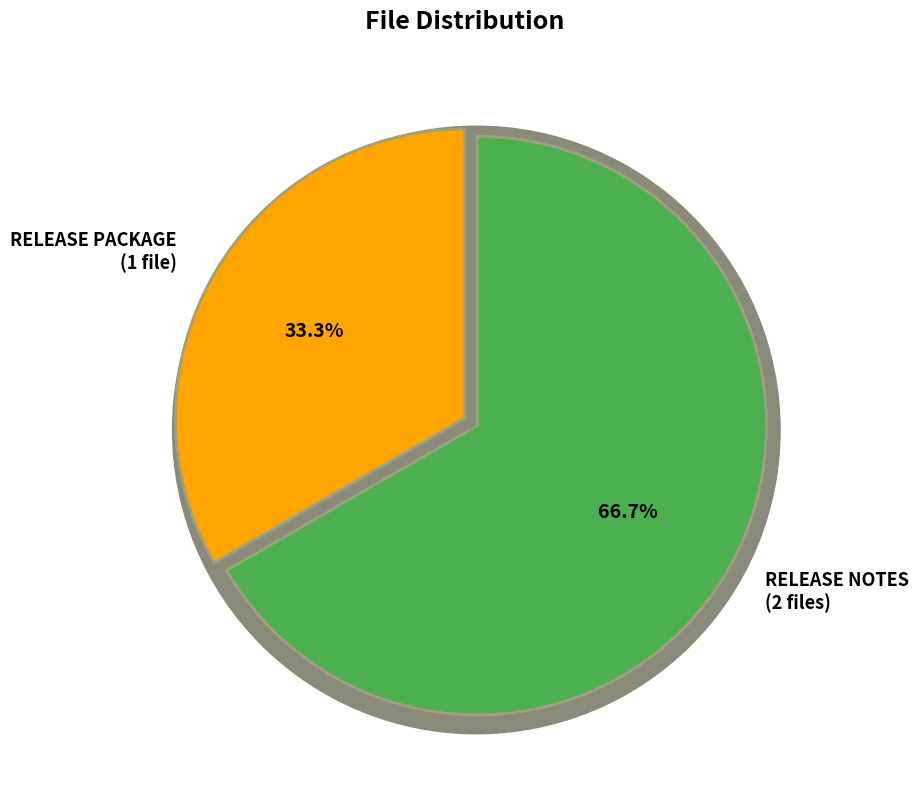

Which slice is the largest?

RELEASE NOTES